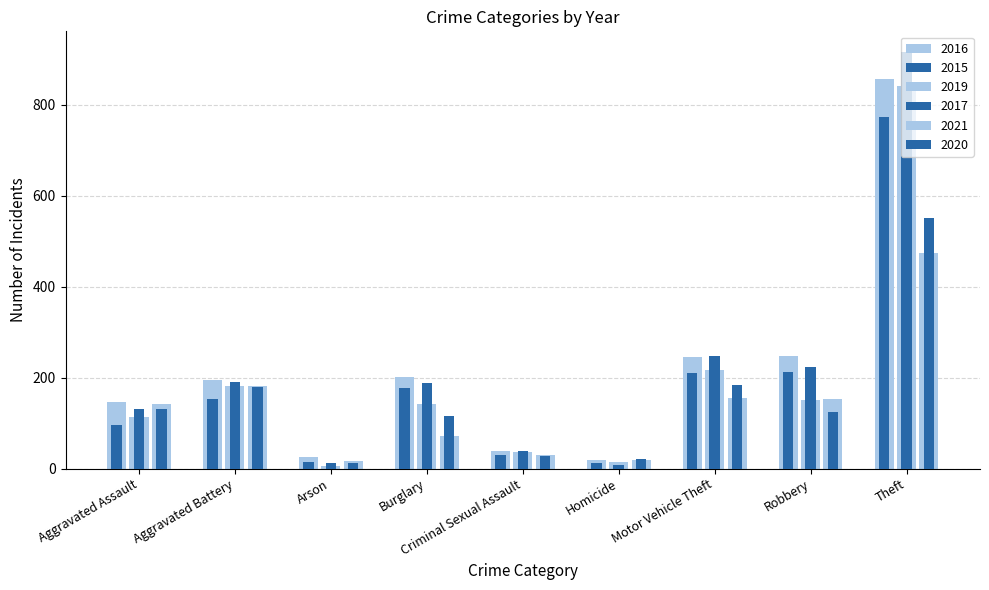

What is the approximate value of 2019 at Homicide, to the nearest 10?

10